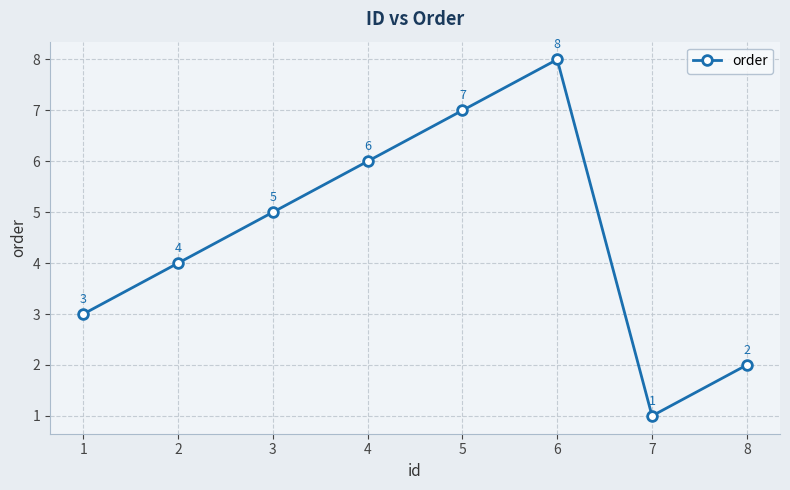

How many distinct data groups are displayed?

1